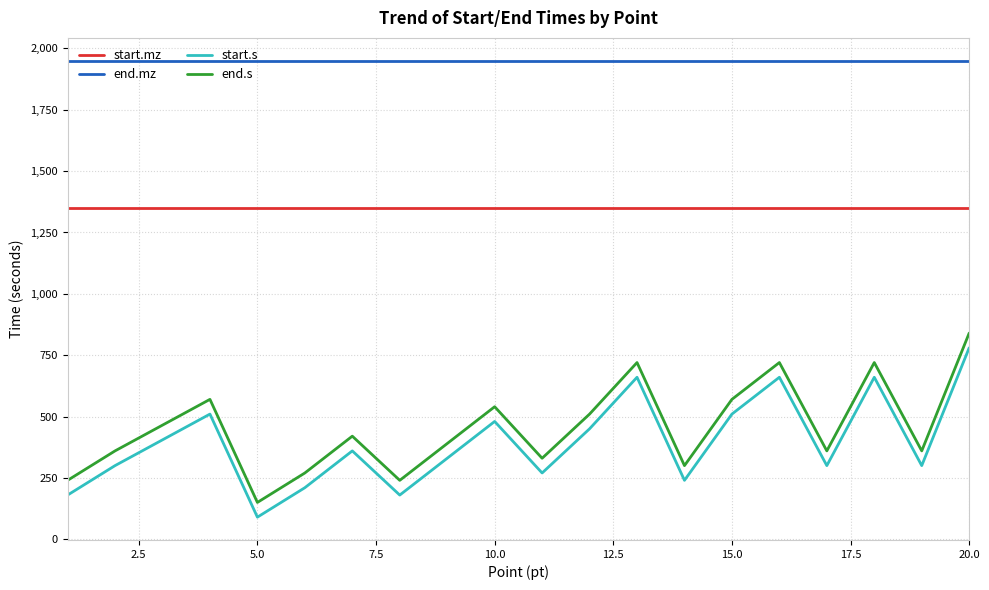

What is the highest value of the end.mz series?

1950